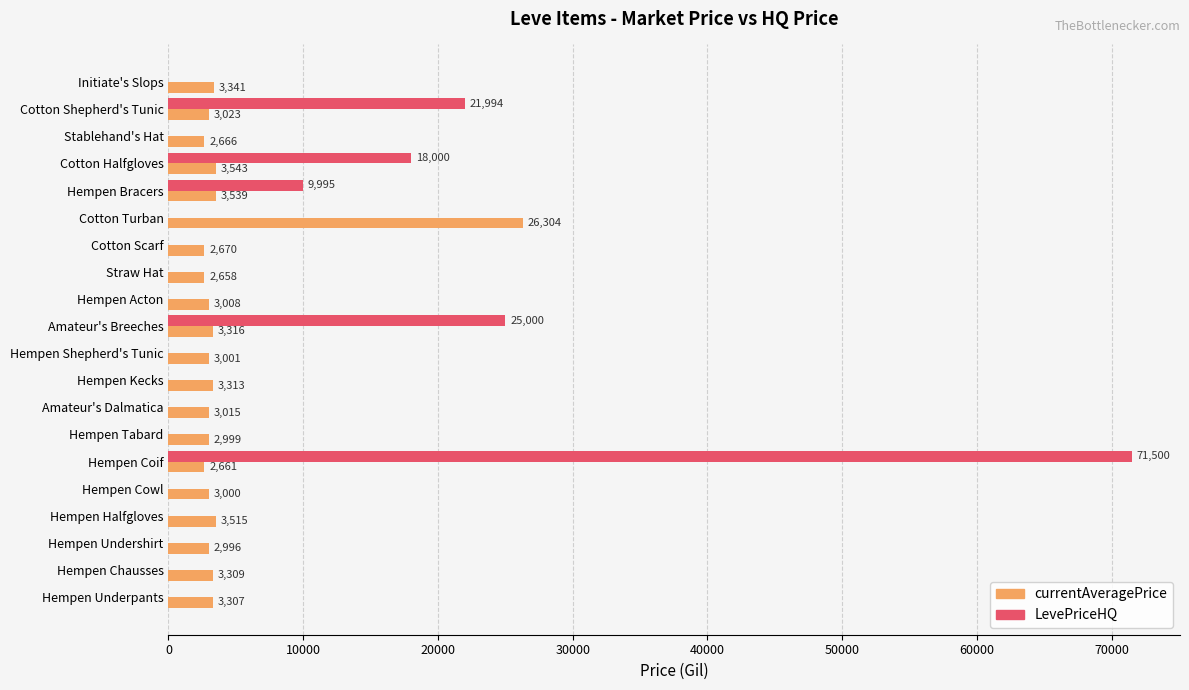

What is the maximum value shown in the chart?

71500